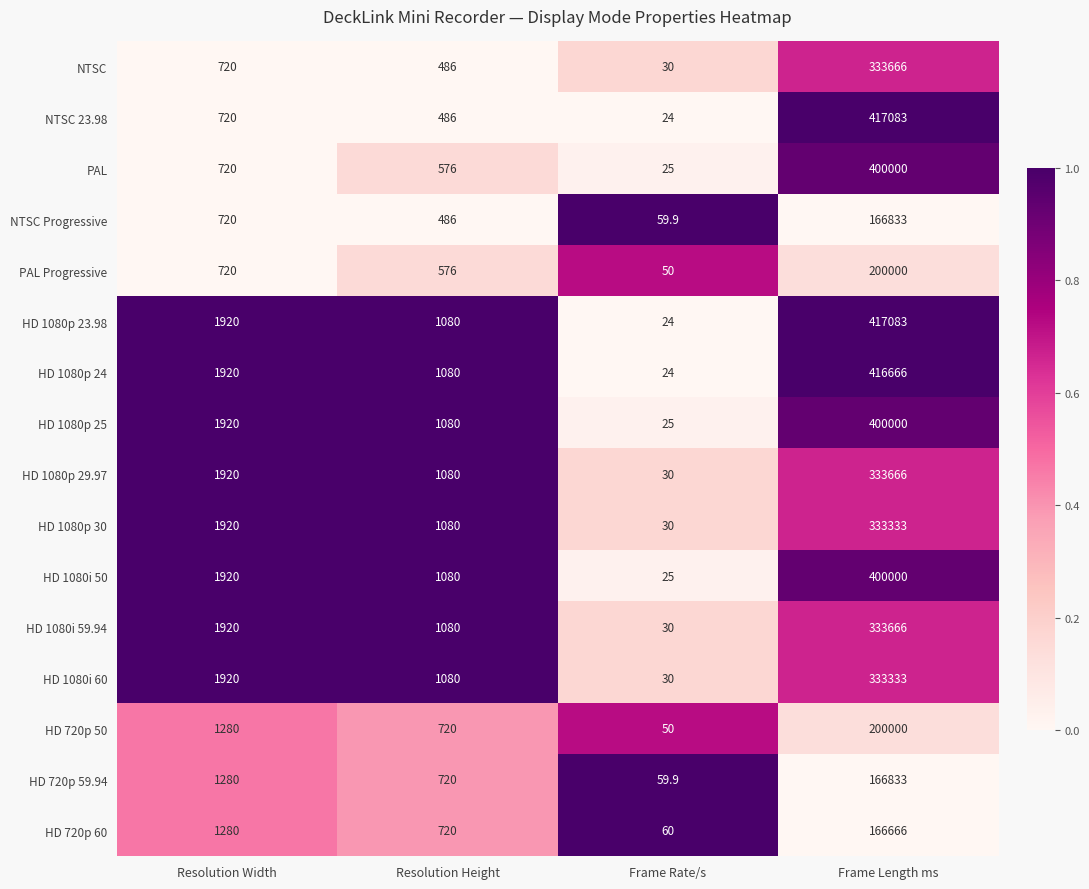

Is it true that NTSC equals 20.2 at Frame Rate/s?

False